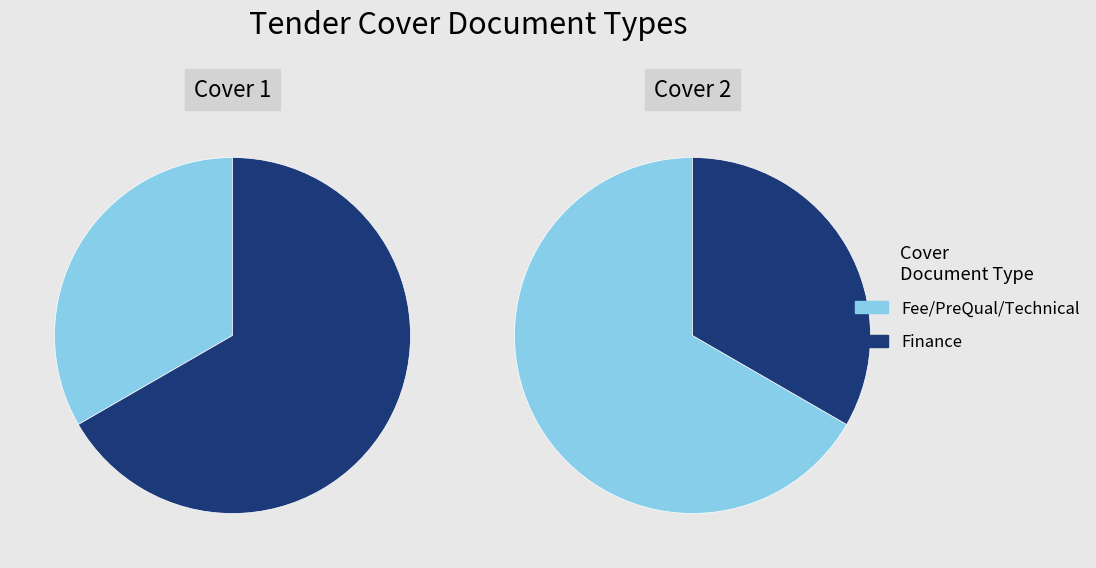

Rank the series by their maximum value, from lowest to highest.

Fee/PreQual/Technical, Finance